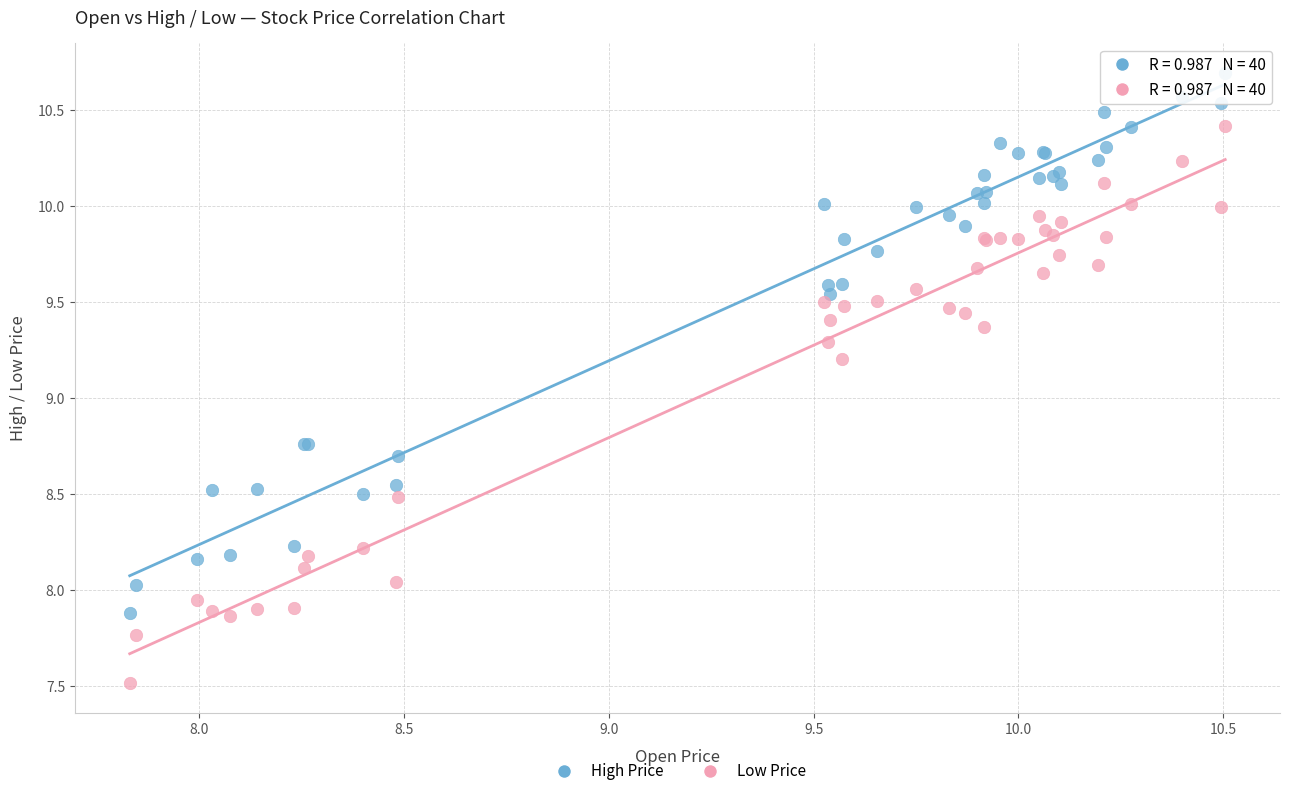

Which series reaches the maximum Y coordinate?

High Price